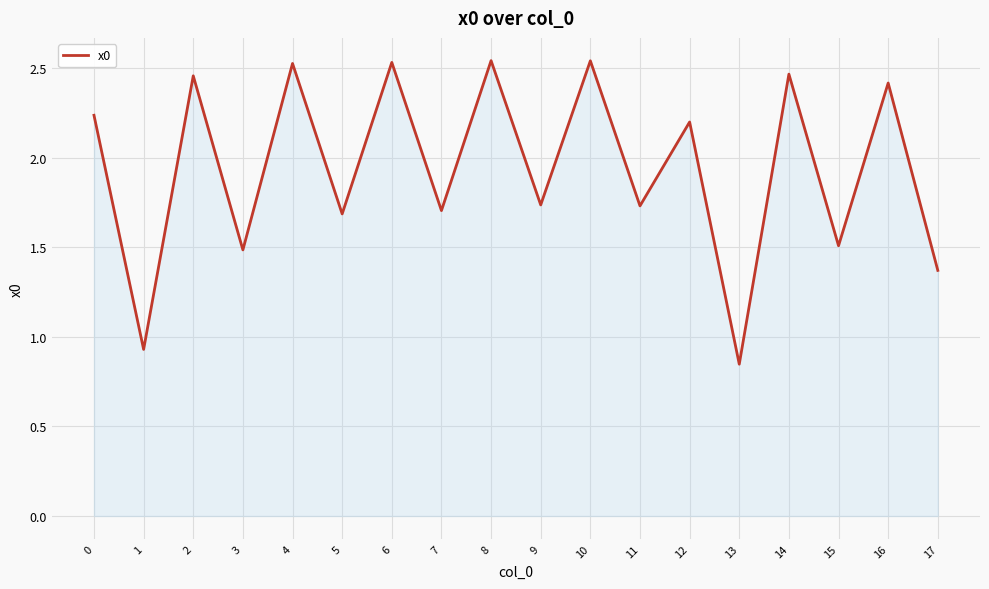

True or false: the data shows 0.5 at 17.

False